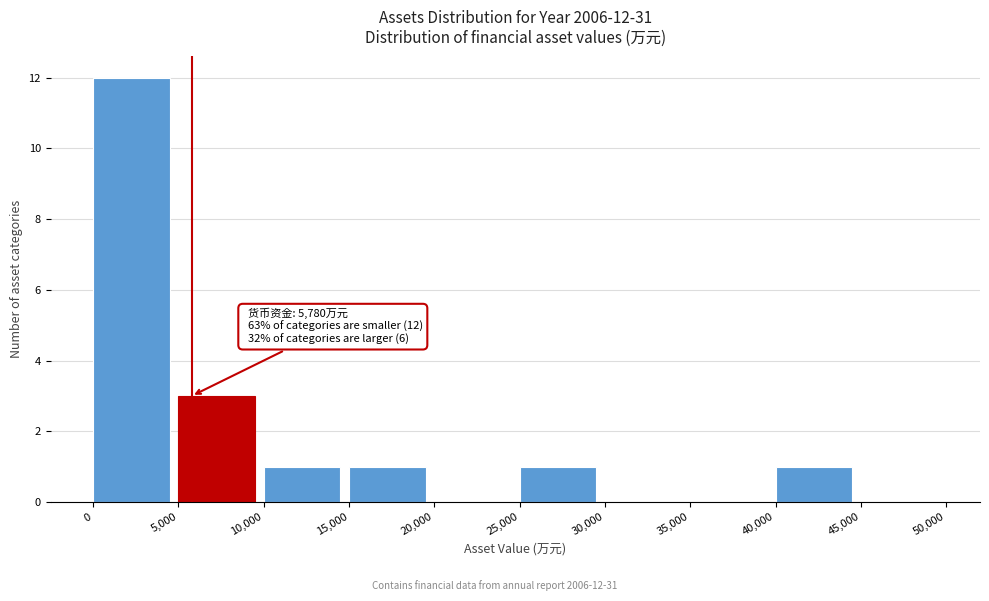

Over which range of the x-axis is the bar tallest?

0 to 5,000